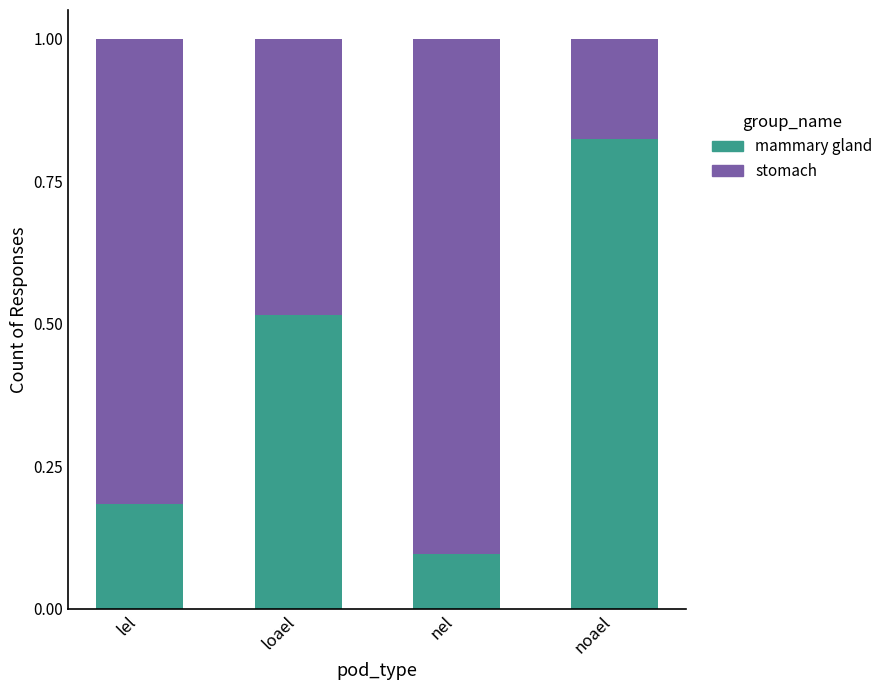

Count the mammary gland values in the range 0 to 1.

4